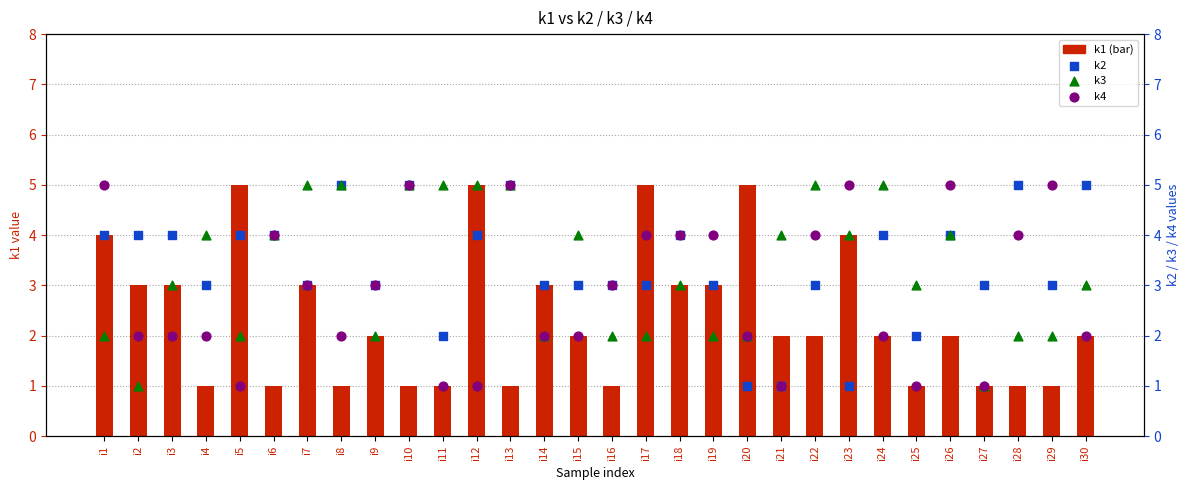

At how many categories does at least one series exceed 4?

17